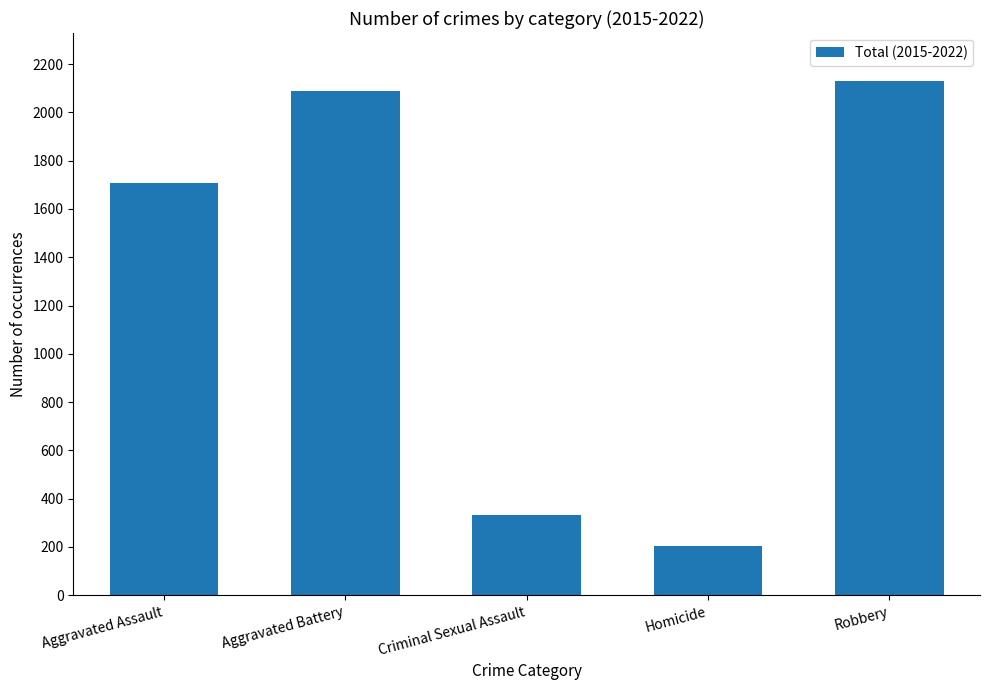

Approximately how many times larger is the value at Homicide compared to Criminal Sexual Assault?

0.6